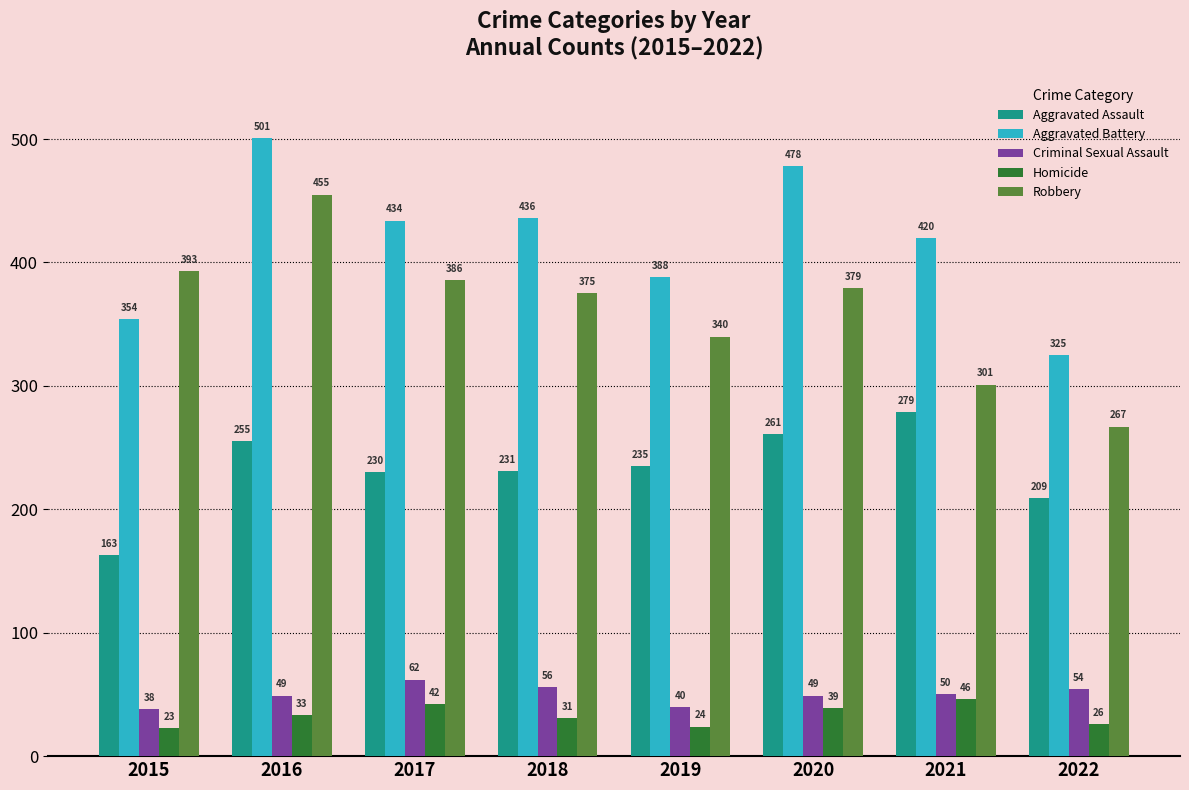

At which label is Aggravated Battery closest to 413?

2021